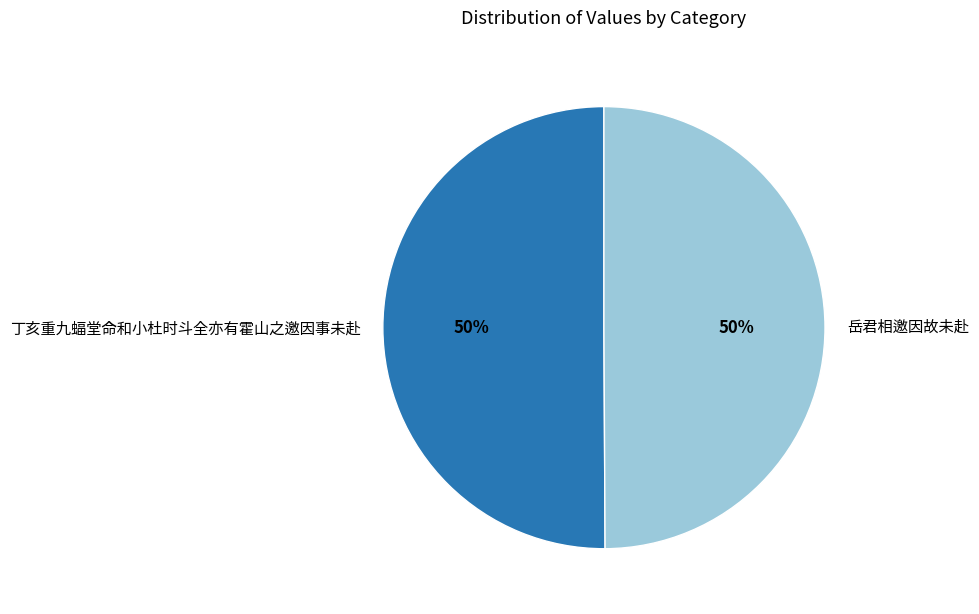

What percentage is the 岳君相邀因故未赴 slice, to the nearest percent?

50%